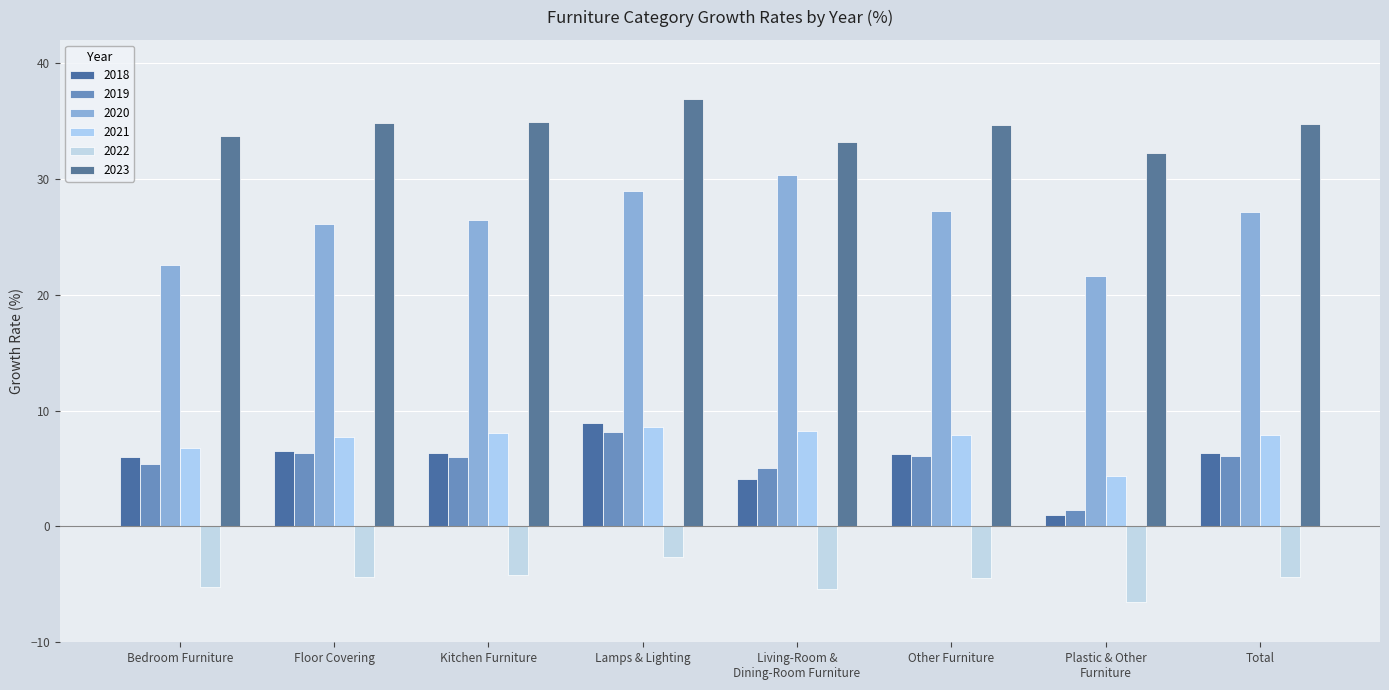

Which series has the largest range (max minus min)?

2020